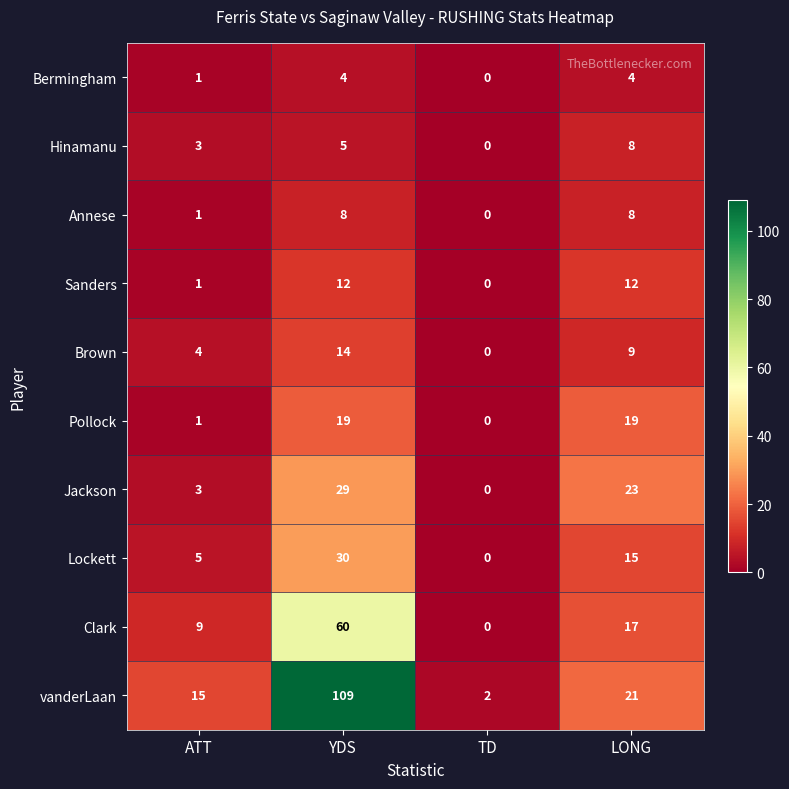

At which category is the sum across all series the highest?

YDS